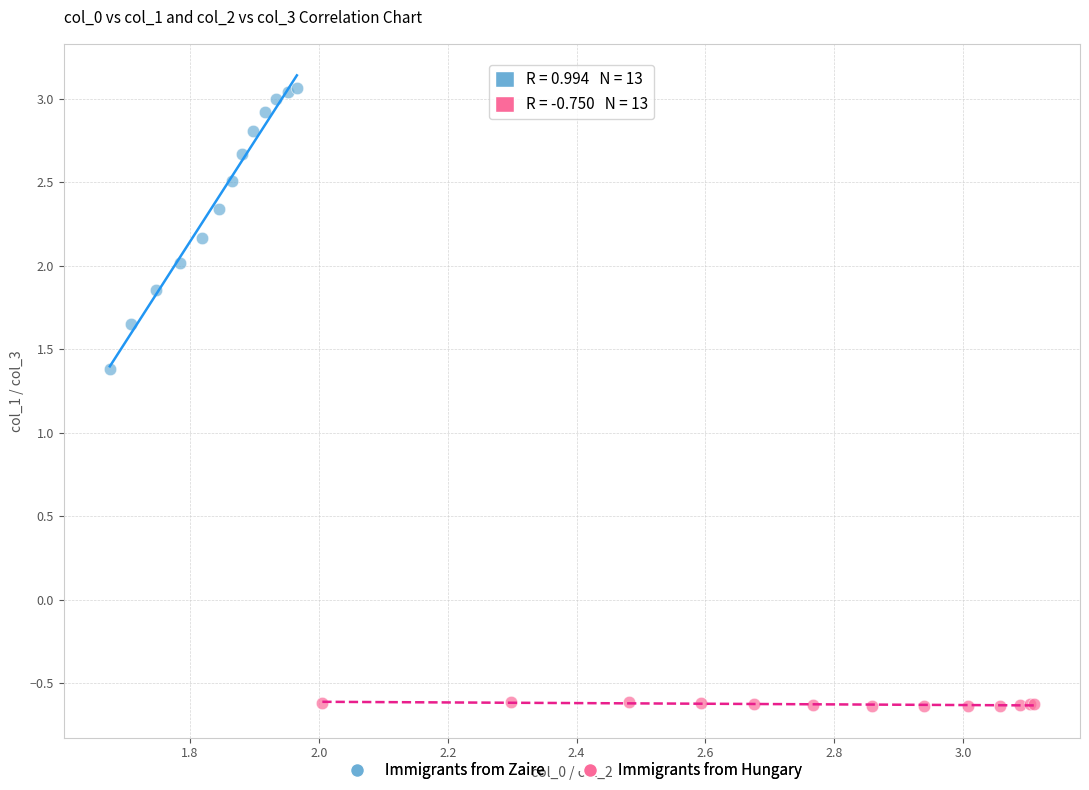

Which series has the largest Y range (max minus min)?

Immigrants from Zaire